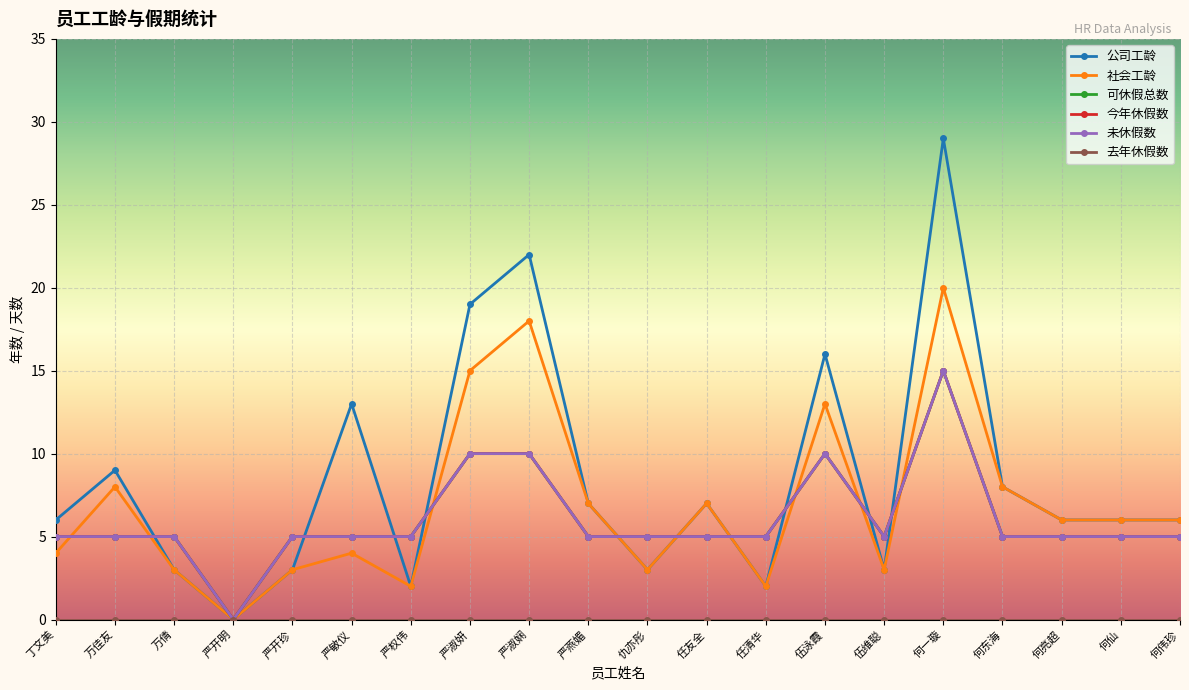

What is the difference between the second highest and minimum values in the 今年休假数 series?

10